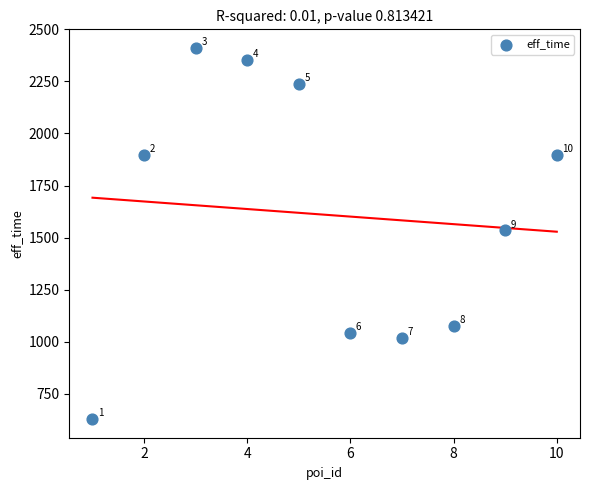

What is the average Y value?

1610